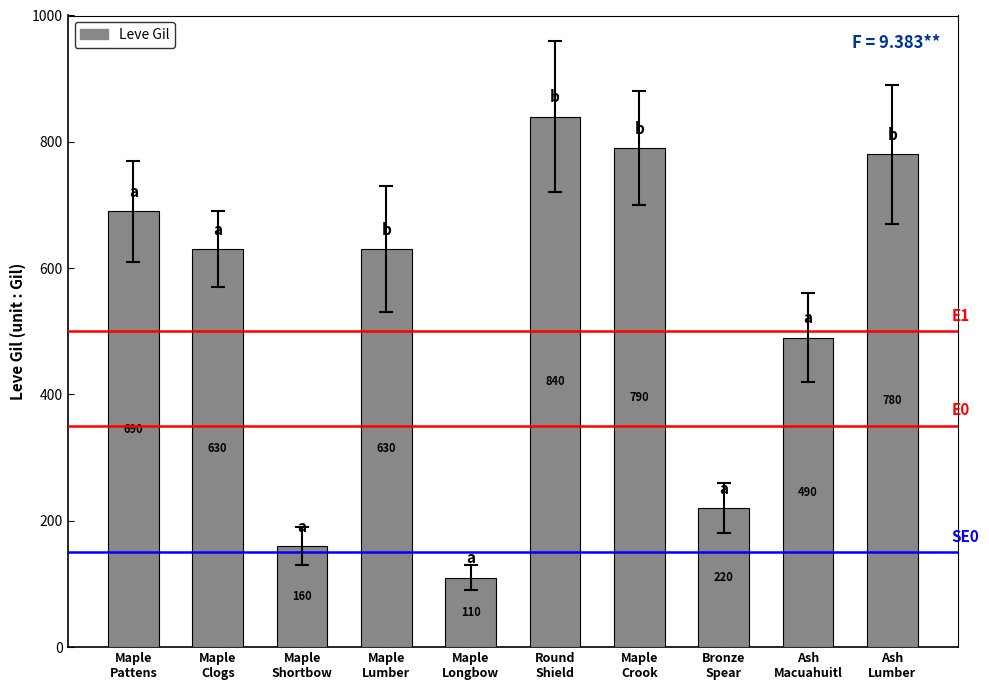

What is the sum of all values?

5340